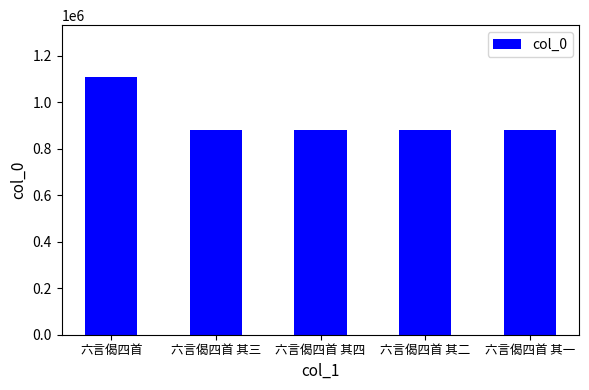

How many bars are there in total?

5